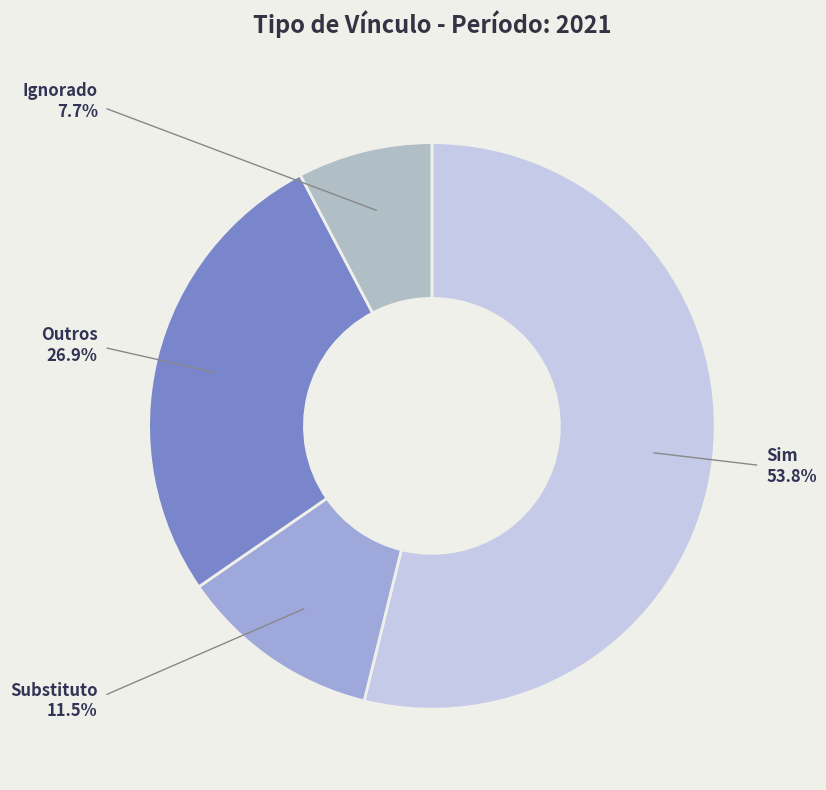

Between Ignorado and Sim, which is larger?

Sim